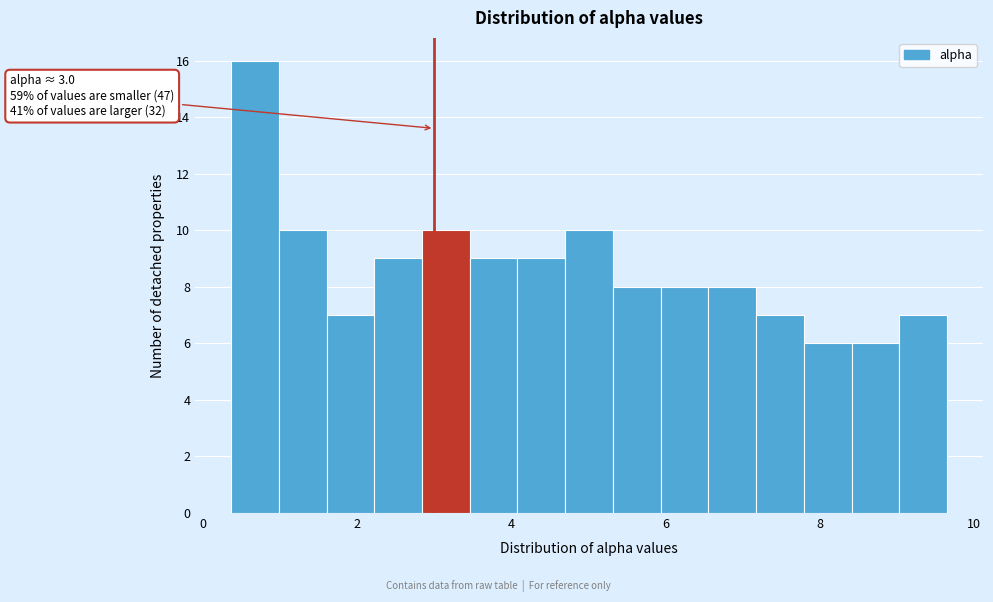

Around what value on the x-axis is the tallest bar? Give the approximate position of its centre, as read against the axis.

0.6